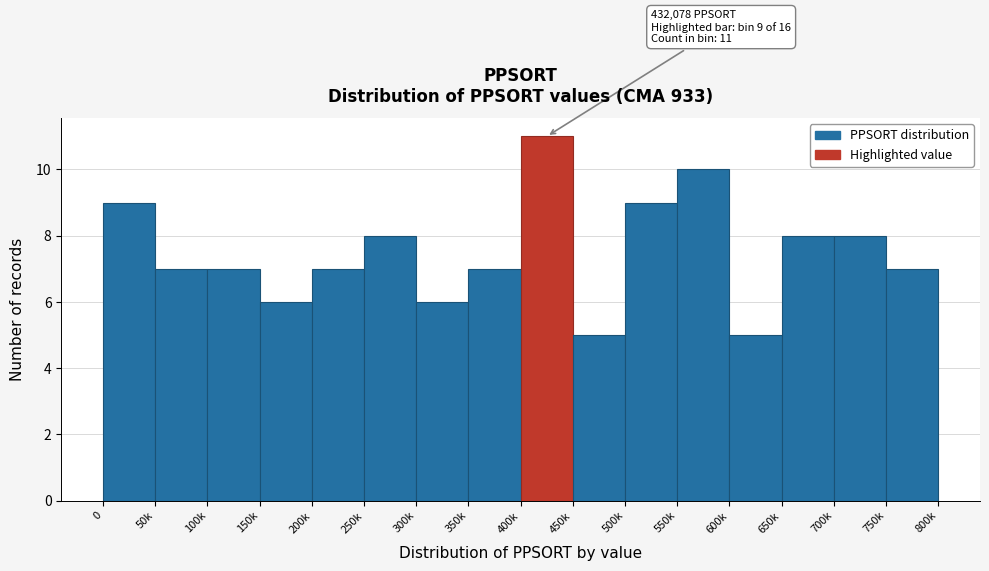

Reading left to right, extract all data points from this chart.

0=9	50k=7	100k=7	150k=6	200k=7	250k=8	300k=6	350k=7	400k=11	450k=5	500k=9	550k=10	600k=5	650k=8	700k=8	750k=7